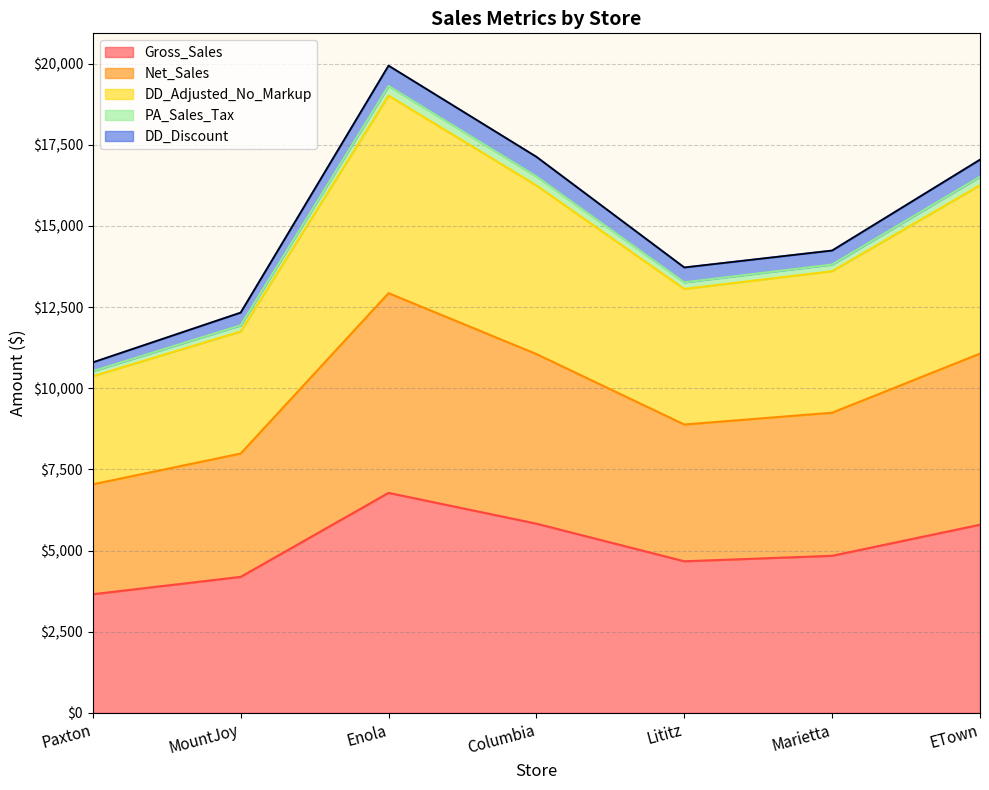

At which category is the sum across all series the highest?

Enola